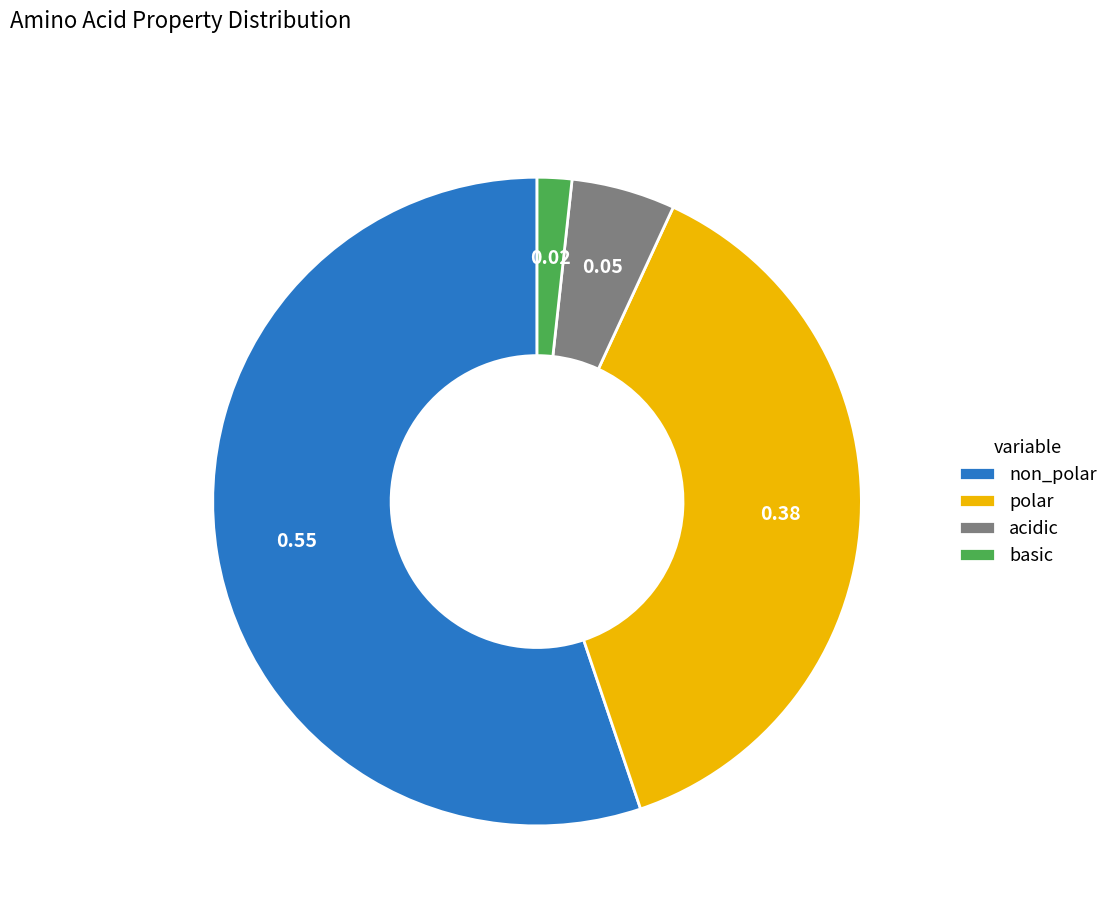

Which has a higher value, basic or non_polar?

non_polar